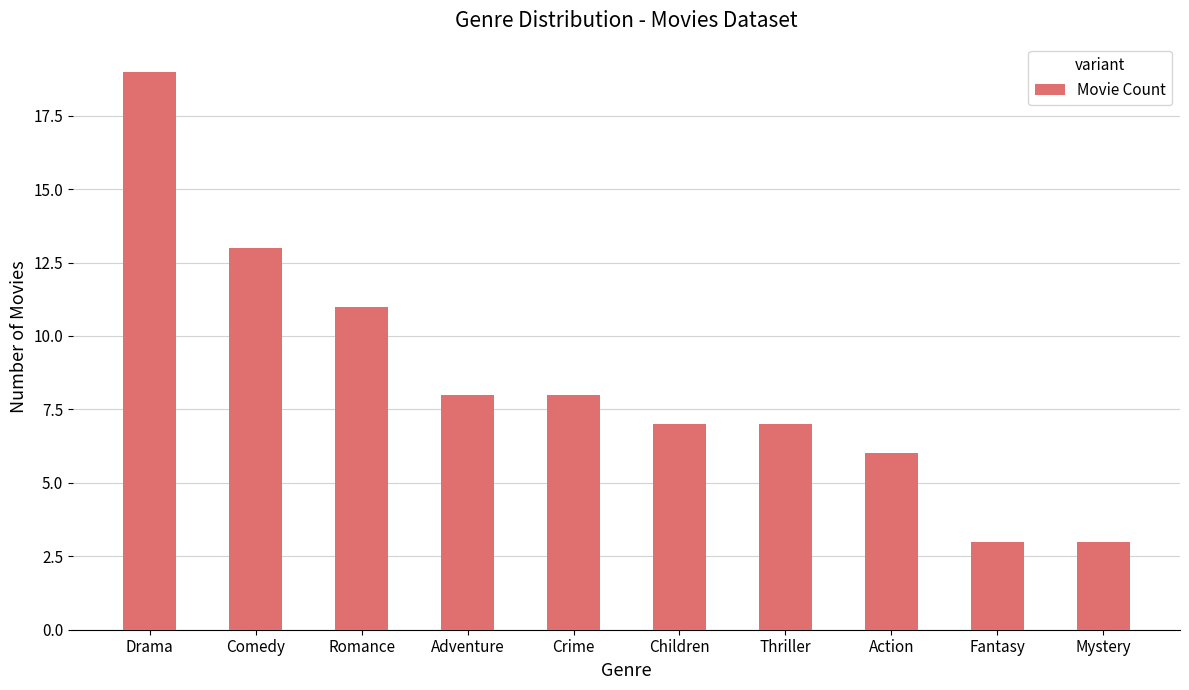

What is the greatest value displayed?

19